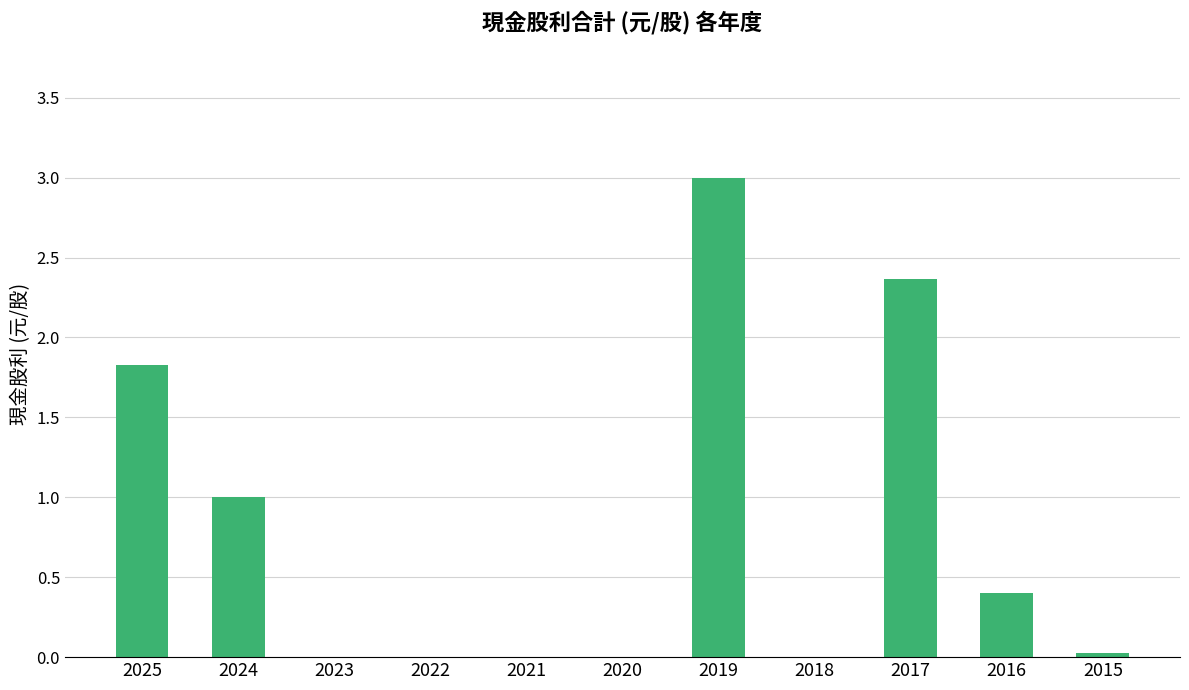

Are the bars horizontal?

No